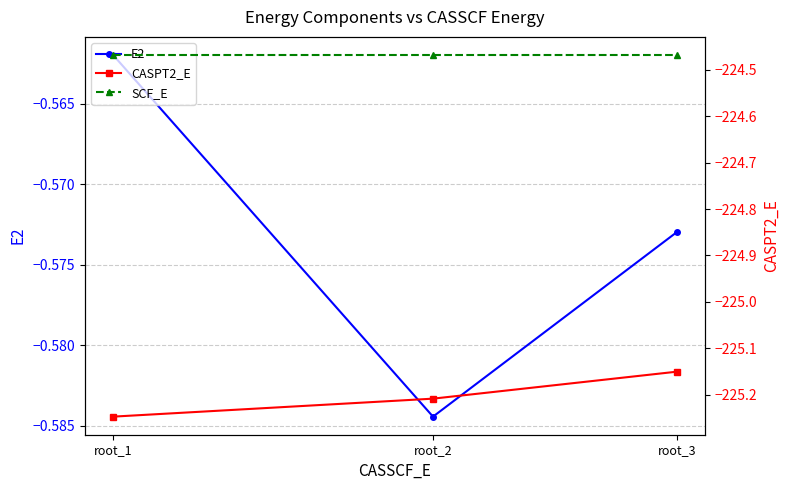

What is the value of the CASPT2_E point at the 3rd from the left?

-225.2